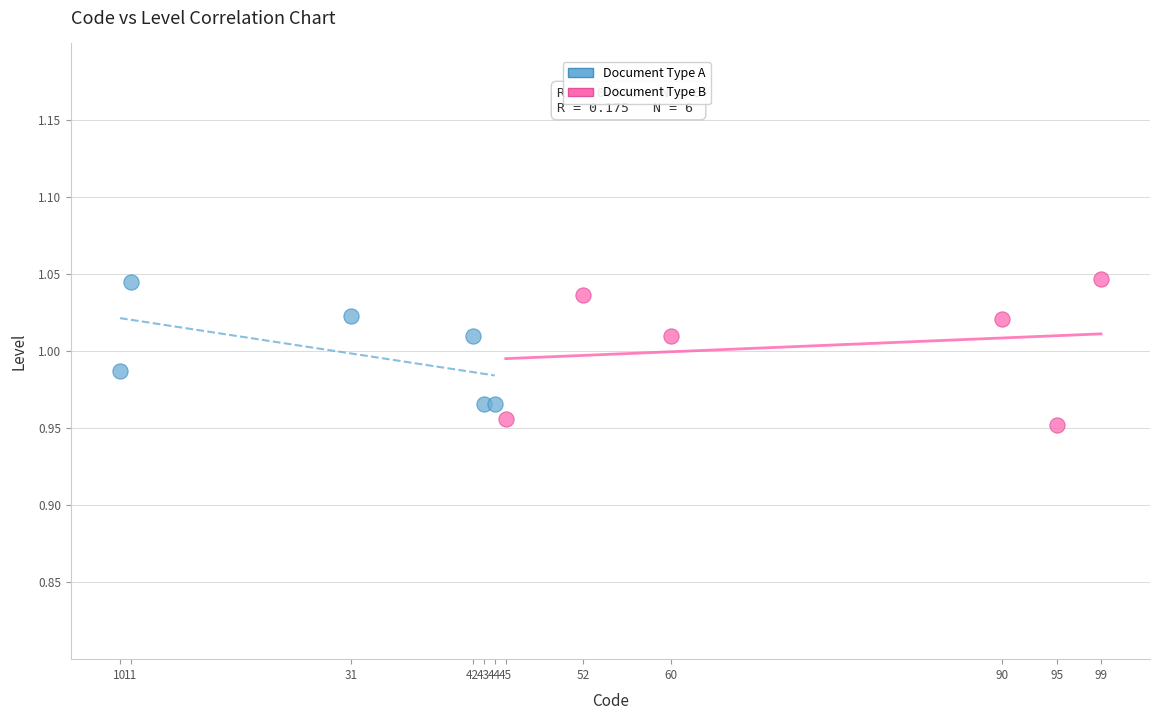

What are all the series names shown in the legend?

Document Type A, Document Type B